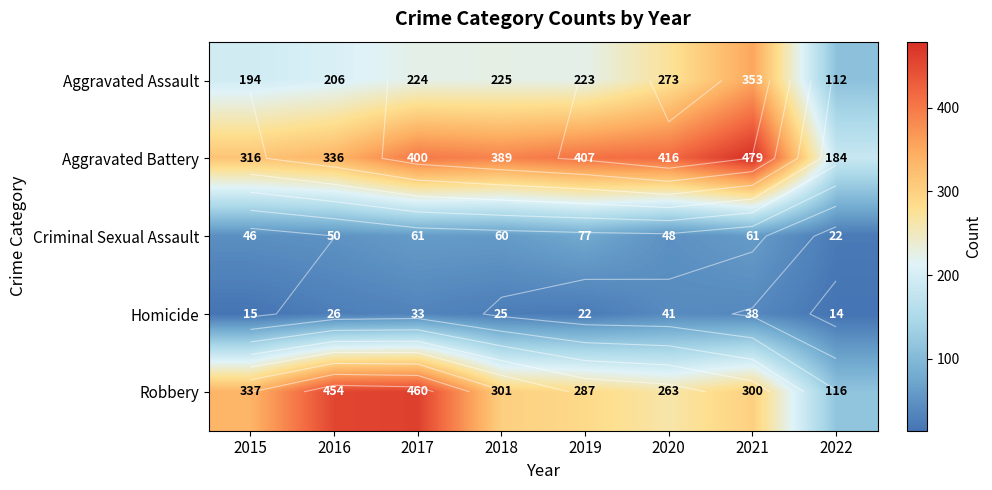

How many Homicide values are between 22 and 38?

5